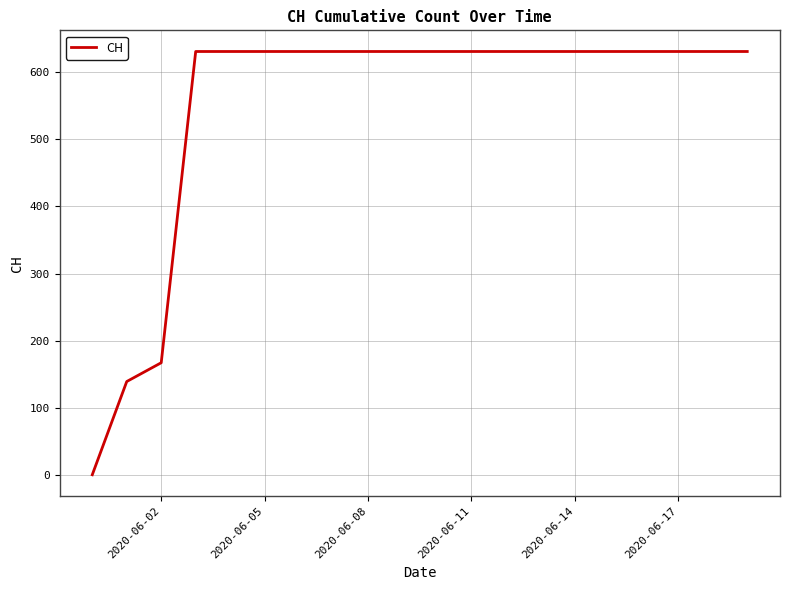

What is the maximum value shown in the chart?

631